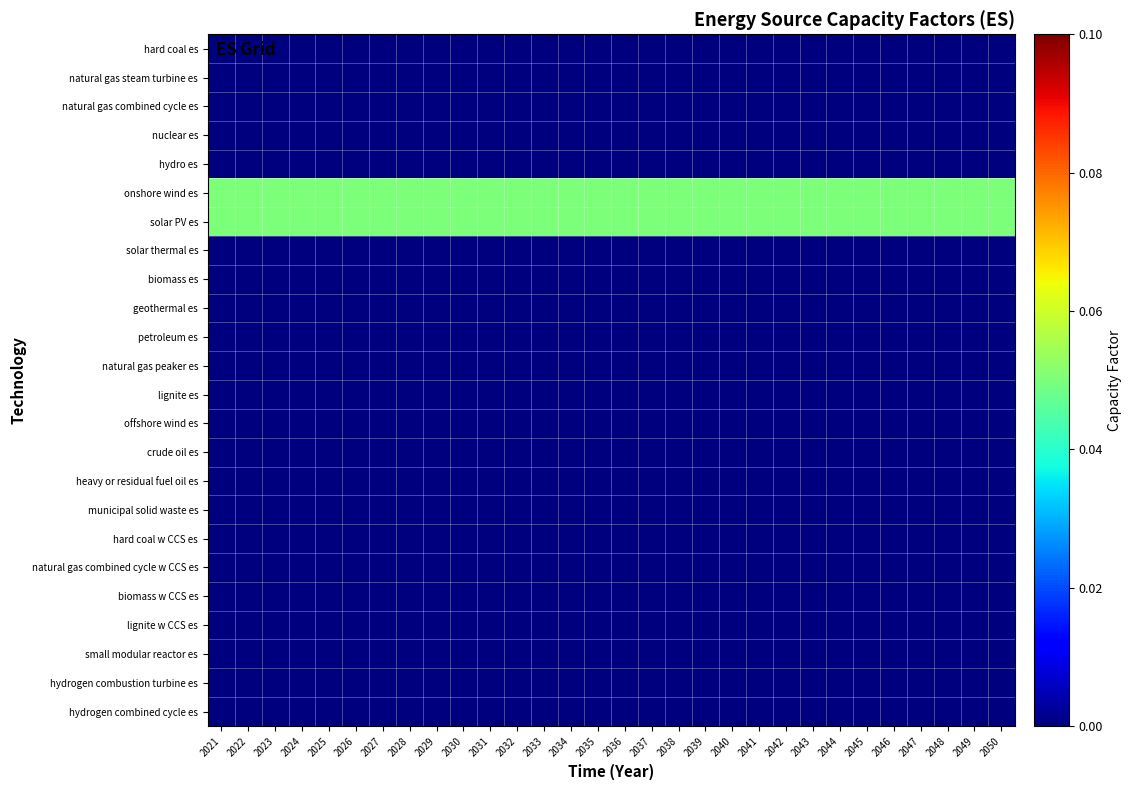

Reading left to right, extract all data points from this chart.

hard coal es: 2021=0.0	2022=0.0	2023=0.0	2024=0.0	2025=0.0	2026=0.0	2027=0.0	2028=0.0	2029=0.0	2030=0.0	2031=0.0	2032=0.0	2033=0.0	2034=0.0	2035=0.0	2036=0.0	2037=0.0	2038=0.0	2039=0.0	2040=0.0	2041=0.0	2042=0.0	2043=0.0	2044=0.0	2045=0.0	2046=0.0	2047=0.0	2048=0.0	2049=0.0	2050=0.0
natural gas steam turbine es: 2021=0.0	2022=0.0	2023=0.0	2024=0.0	2025=0.0	2026=0.0	2027=0.0	2028=0.0	2029=0.0	2030=0.0	2031=0.0	2032=0.0	2033=0.0	2034=0.0	2035=0.0	2036=0.0	2037=0.0	2038=0.0	2039=0.0	2040=0.0	2041=0.0	2042=0.0	2043=0.0	2044=0.0	2045=0.0	2046=0.0	2047=0.0	2048=0.0	2049=0.0	2050=0.0
natural gas combined cycle es: 2021=0.0	2022=0.0	2023=0.0	2024=0.0	2025=0.0	2026=0.0	2027=0.0	2028=0.0	2029=0.0	2030=0.0	2031=0.0	2032=0.0	2033=0.0	2034=0.0	2035=0.0	2036=0.0	2037=0.0	2038=0.0	2039=0.0	2040=0.0	2041=0.0	2042=0.0	2043=0.0	2044=0.0	2045=0.0	2046=0.0	2047=0.0	2048=0.0	2049=0.0	2050=0.0
nuclear es: 2021=0.0	2022=0.0	2023=0.0	2024=0.0	2025=0.0	2026=0.0	2027=0.0	2028=0.0	2029=0.0	2030=0.0	2031=0.0	2032=0.0	2033=0.0	2034=0.0	2035=0.0	2036=0.0	2037=0.0	2038=0.0	2039=0.0	2040=0.0	2041=0.0	2042=0.0	2043=0.0	2044=0.0	2045=0.0	2046=0.0	2047=0.0	2048=0.0	2049=0.0	2050=0.0
hydro es: 2021=0.0	2022=0.0	2023=0.0	2024=0.0	2025=0.0	2026=0.0	2027=0.0	2028=0.0	2029=0.0	2030=0.0	2031=0.0	2032=0.0	2033=0.0	2034=0.0	2035=0.0	2036=0.0	2037=0.0	2038=0.0	2039=0.0	2040=0.0	2041=0.0	2042=0.0	2043=0.0	2044=0.0	2045=0.0	2046=0.0	2047=0.0	2048=0.0	2049=0.0	2050=0.0
onshore wind es: 2021=0.1	2022=0.1	2023=0.1	2024=0.1	2025=0.1	2026=0.1	2027=0.1	2028=0.1	2029=0.1	2030=0.1	2031=0.1	2032=0.1	2033=0.1	2034=0.1	2035=0.1	2036=0.1	2037=0.1	2038=0.1	2039=0.1	2040=0.1	2041=0.1	2042=0.1	2043=0.1	2044=0.1	2045=0.1	2046=0.1	2047=0.1	2048=0.1	2049=0.1	2050=0.1
solar PV es: 2021=0.1	2022=0.1	2023=0.1	2024=0.1	2025=0.1	2026=0.1	2027=0.1	2028=0.1	2029=0.1	2030=0.1	2031=0.1	2032=0.1	2033=0.1	2034=0.1	2035=0.1	2036=0.1	2037=0.1	2038=0.1	2039=0.1	2040=0.1	2041=0.1	2042=0.1	2043=0.1	2044=0.1	2045=0.1	2046=0.1	2047=0.1	2048=0.1	2049=0.1	2050=0.1
solar thermal es: 2021=0.0	2022=0.0	2023=0.0	2024=0.0	2025=0.0	2026=0.0	2027=0.0	2028=0.0	2029=0.0	2030=0.0	2031=0.0	2032=0.0	2033=0.0	2034=0.0	2035=0.0	2036=0.0	2037=0.0	2038=0.0	2039=0.0	2040=0.0	2041=0.0	2042=0.0	2043=0.0	2044=0.0	2045=0.0	2046=0.0	2047=0.0	2048=0.0	2049=0.0	2050=0.0
biomass es: 2021=0.0	2022=0.0	2023=0.0	2024=0.0	2025=0.0	2026=0.0	2027=0.0	2028=0.0	2029=0.0	2030=0.0	2031=0.0	2032=0.0	2033=0.0	2034=0.0	2035=0.0	2036=0.0	2037=0.0	2038=0.0	2039=0.0	2040=0.0	2041=0.0	2042=0.0	2043=0.0	2044=0.0	2045=0.0	2046=0.0	2047=0.0	2048=0.0	2049=0.0	2050=0.0
geothermal es: 2021=0.0	2022=0.0	2023=0.0	2024=0.0	2025=0.0	2026=0.0	2027=0.0	2028=0.0	2029=0.0	2030=0.0	2031=0.0	2032=0.0	2033=0.0	2034=0.0	2035=0.0	2036=0.0	2037=0.0	2038=0.0	2039=0.0	2040=0.0	2041=0.0	2042=0.0	2043=0.0	2044=0.0	2045=0.0	2046=0.0	2047=0.0	2048=0.0	2049=0.0	2050=0.0
petroleum es: 2021=0.0	2022=0.0	2023=0.0	2024=0.0	2025=0.0	2026=0.0	2027=0.0	2028=0.0	2029=0.0	2030=0.0	2031=0.0	2032=0.0	2033=0.0	2034=0.0	2035=0.0	2036=0.0	2037=0.0	2038=0.0	2039=0.0	2040=0.0	2041=0.0	2042=0.0	2043=0.0	2044=0.0	2045=0.0	2046=0.0	2047=0.0	2048=0.0	2049=0.0	2050=0.0
natural gas peaker es: 2021=0.0	2022=0.0	2023=0.0	2024=0.0	2025=0.0	2026=0.0	2027=0.0	2028=0.0	2029=0.0	2030=0.0	2031=0.0	2032=0.0	2033=0.0	2034=0.0	2035=0.0	2036=0.0	2037=0.0	2038=0.0	2039=0.0	2040=0.0	2041=0.0	2042=0.0	2043=0.0	2044=0.0	2045=0.0	2046=0.0	2047=0.0	2048=0.0	2049=0.0	2050=0.0
lignite es: 2021=0.0	2022=0.0	2023=0.0	2024=0.0	2025=0.0	2026=0.0	2027=0.0	2028=0.0	2029=0.0	2030=0.0	2031=0.0	2032=0.0	2033=0.0	2034=0.0	2035=0.0	2036=0.0	2037=0.0	2038=0.0	2039=0.0	2040=0.0	2041=0.0	2042=0.0	2043=0.0	2044=0.0	2045=0.0	2046=0.0	2047=0.0	2048=0.0	2049=0.0	2050=0.0
offshore wind es: 2021=0.0	2022=0.0	2023=0.0	2024=0.0	2025=0.0	2026=0.0	2027=0.0	2028=0.0	2029=0.0	2030=0.0	2031=0.0	2032=0.0	2033=0.0	2034=0.0	2035=0.0	2036=0.0	2037=0.0	2038=0.0	2039=0.0	2040=0.0	2041=0.0	2042=0.0	2043=0.0	2044=0.0	2045=0.0	2046=0.0	2047=0.0	2048=0.0	2049=0.0	2050=0.0
crude oil es: 2021=0.0	2022=0.0	2023=0.0	2024=0.0	2025=0.0	2026=0.0	2027=0.0	2028=0.0	2029=0.0	2030=0.0	2031=0.0	2032=0.0	2033=0.0	2034=0.0	2035=0.0	2036=0.0	2037=0.0	2038=0.0	2039=0.0	2040=0.0	2041=0.0	2042=0.0	2043=0.0	2044=0.0	2045=0.0	2046=0.0	2047=0.0	2048=0.0	2049=0.0	2050=0.0
heavy or residual fuel oil es: 2021=0.0	2022=0.0	2023=0.0	2024=0.0	2025=0.0	2026=0.0	2027=0.0	2028=0.0	2029=0.0	2030=0.0	2031=0.0	2032=0.0	2033=0.0	2034=0.0	2035=0.0	2036=0.0	2037=0.0	2038=0.0	2039=0.0	2040=0.0	2041=0.0	2042=0.0	2043=0.0	2044=0.0	2045=0.0	2046=0.0	2047=0.0	2048=0.0	2049=0.0	2050=0.0
municipal solid waste es: 2021=0.0	2022=0.0	2023=0.0	2024=0.0	2025=0.0	2026=0.0	2027=0.0	2028=0.0	2029=0.0	2030=0.0	2031=0.0	2032=0.0	2033=0.0	2034=0.0	2035=0.0	2036=0.0	2037=0.0	2038=0.0	2039=0.0	2040=0.0	2041=0.0	2042=0.0	2043=0.0	2044=0.0	2045=0.0	2046=0.0	2047=0.0	2048=0.0	2049=0.0	2050=0.0
hard coal w CCS es: 2021=0.0	2022=0.0	2023=0.0	2024=0.0	2025=0.0	2026=0.0	2027=0.0	2028=0.0	2029=0.0	2030=0.0	2031=0.0	2032=0.0	2033=0.0	2034=0.0	2035=0.0	2036=0.0	2037=0.0	2038=0.0	2039=0.0	2040=0.0	2041=0.0	2042=0.0	2043=0.0	2044=0.0	2045=0.0	2046=0.0	2047=0.0	2048=0.0	2049=0.0	2050=0.0
natural gas combined cycle w CCS es: 2021=0.0	2022=0.0	2023=0.0	2024=0.0	2025=0.0	2026=0.0	2027=0.0	2028=0.0	2029=0.0	2030=0.0	2031=0.0	2032=0.0	2033=0.0	2034=0.0	2035=0.0	2036=0.0	2037=0.0	2038=0.0	2039=0.0	2040=0.0	2041=0.0	2042=0.0	2043=0.0	2044=0.0	2045=0.0	2046=0.0	2047=0.0	2048=0.0	2049=0.0	2050=0.0
biomass w CCS es: 2021=0.0	2022=0.0	2023=0.0	2024=0.0	2025=0.0	2026=0.0	2027=0.0	2028=0.0	2029=0.0	2030=0.0	2031=0.0	2032=0.0	2033=0.0	2034=0.0	2035=0.0	2036=0.0	2037=0.0	2038=0.0	2039=0.0	2040=0.0	2041=0.0	2042=0.0	2043=0.0	2044=0.0	2045=0.0	2046=0.0	2047=0.0	2048=0.0	2049=0.0	2050=0.0
lignite w CCS es: 2021=0.0	2022=0.0	2023=0.0	2024=0.0	2025=0.0	2026=0.0	2027=0.0	2028=0.0	2029=0.0	2030=0.0	2031=0.0	2032=0.0	2033=0.0	2034=0.0	2035=0.0	2036=0.0	2037=0.0	2038=0.0	2039=0.0	2040=0.0	2041=0.0	2042=0.0	2043=0.0	2044=0.0	2045=0.0	2046=0.0	2047=0.0	2048=0.0	2049=0.0	2050=0.0
small modular reactor es: 2021=0.0	2022=0.0	2023=0.0	2024=0.0	2025=0.0	2026=0.0	2027=0.0	2028=0.0	2029=0.0	2030=0.0	2031=0.0	2032=0.0	2033=0.0	2034=0.0	2035=0.0	2036=0.0	2037=0.0	2038=0.0	2039=0.0	2040=0.0	2041=0.0	2042=0.0	2043=0.0	2044=0.0	2045=0.0	2046=0.0	2047=0.0	2048=0.0	2049=0.0	2050=0.0
hydrogen combustion turbine es: 2021=0.0	2022=0.0	2023=0.0	2024=0.0	2025=0.0	2026=0.0	2027=0.0	2028=0.0	2029=0.0	2030=0.0	2031=0.0	2032=0.0	2033=0.0	2034=0.0	2035=0.0	2036=0.0	2037=0.0	2038=0.0	2039=0.0	2040=0.0	2041=0.0	2042=0.0	2043=0.0	2044=0.0	2045=0.0	2046=0.0	2047=0.0	2048=0.0	2049=0.0	2050=0.0
hydrogen combined cycle es: 2021=0.0	2022=0.0	2023=0.0	2024=0.0	2025=0.0	2026=0.0	2027=0.0	2028=0.0	2029=0.0	2030=0.0	2031=0.0	2032=0.0	2033=0.0	2034=0.0	2035=0.0	2036=0.0	2037=0.0	2038=0.0	2039=0.0	2040=0.0	2041=0.0	2042=0.0	2043=0.0	2044=0.0	2045=0.0	2046=0.0	2047=0.0	2048=0.0	2049=0.0	2050=0.0